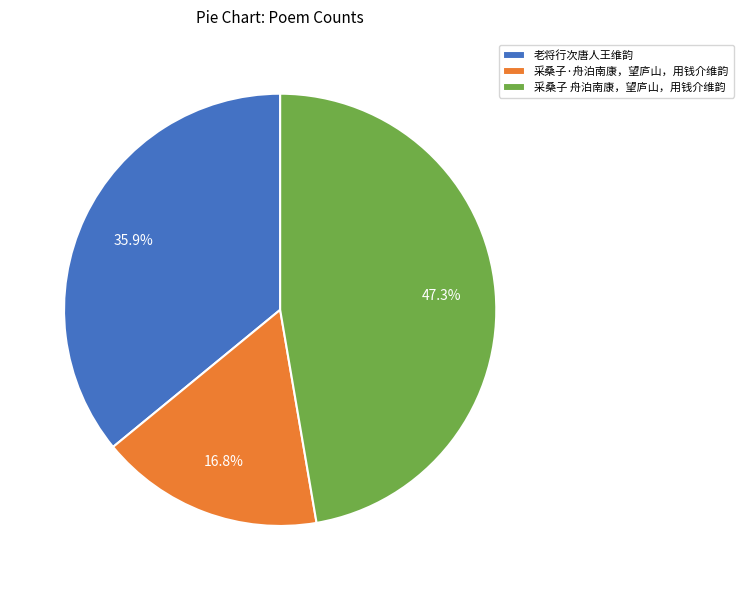

To the nearest percent, what is the difference between the 老将行次唐人王维韵 and 采桑子 舟泊南康，望庐山，用钱介维韵 slice percentages?

11%